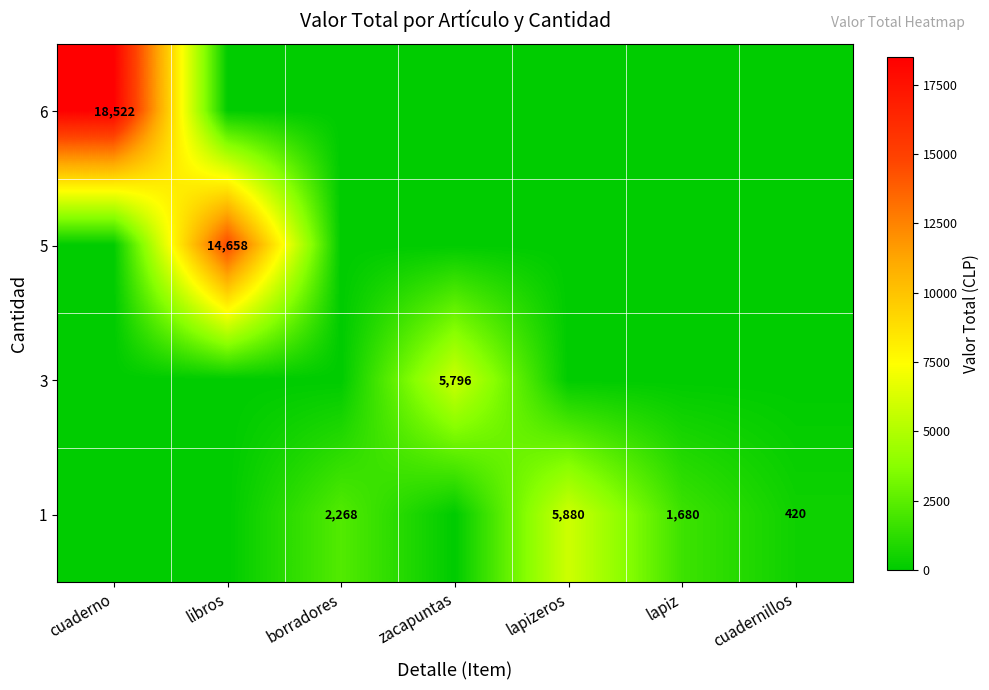

What is the maximum value for row_3?

5880